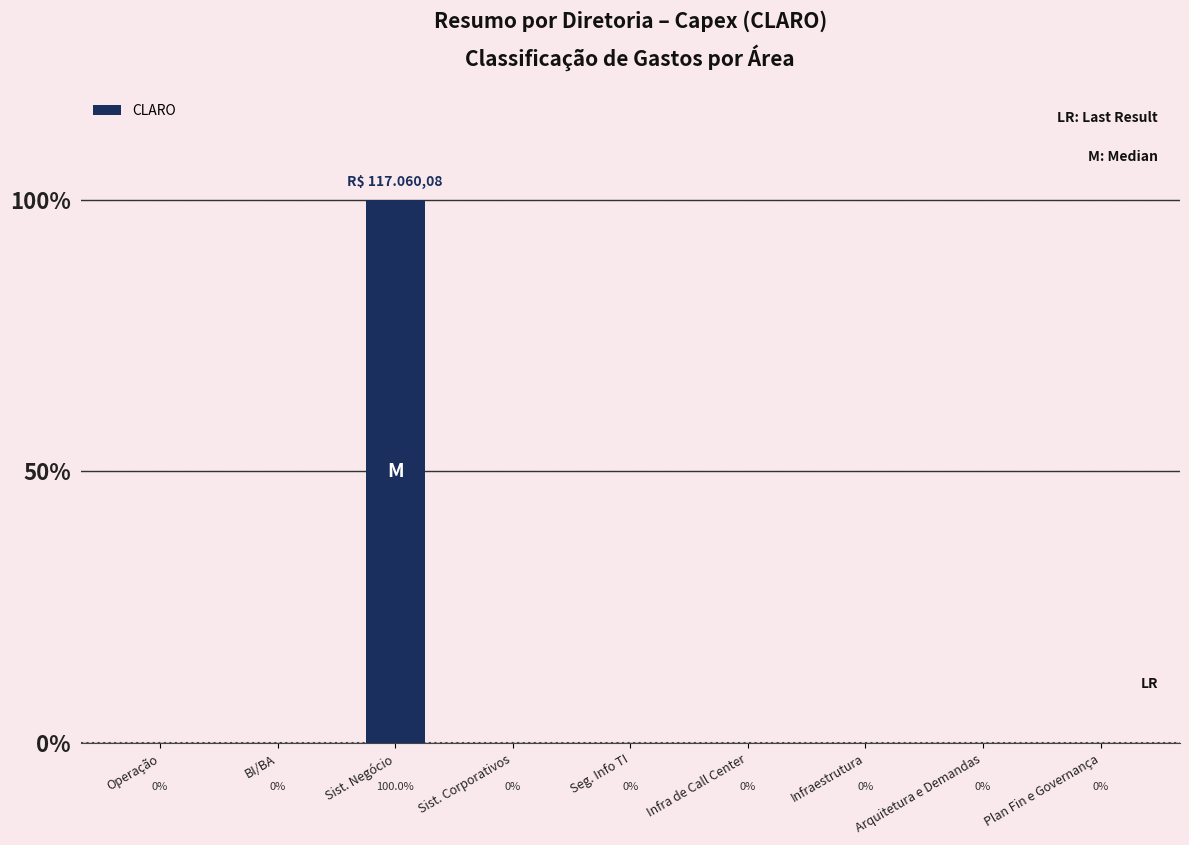

Which label corresponds to the smallest value in the chart?

Operação